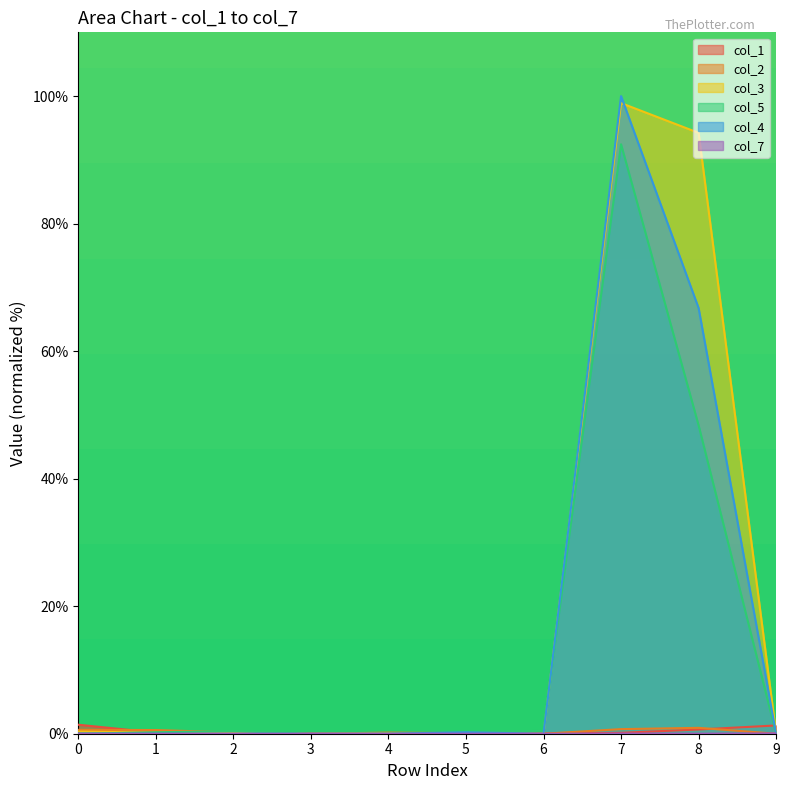

How many values in the col_3 series exceed 0?

6